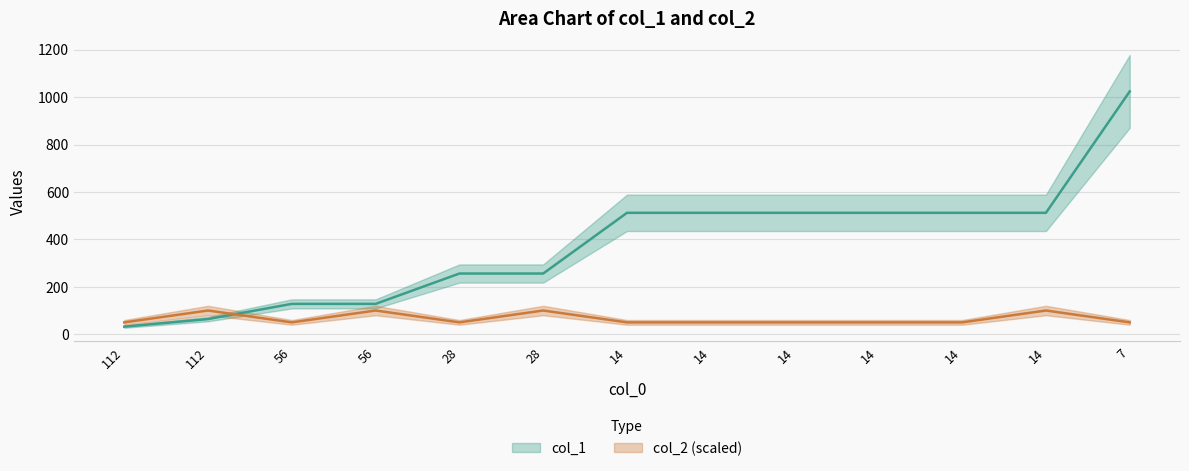

What is the sum of the col_1 values at 14 and 7?

1536